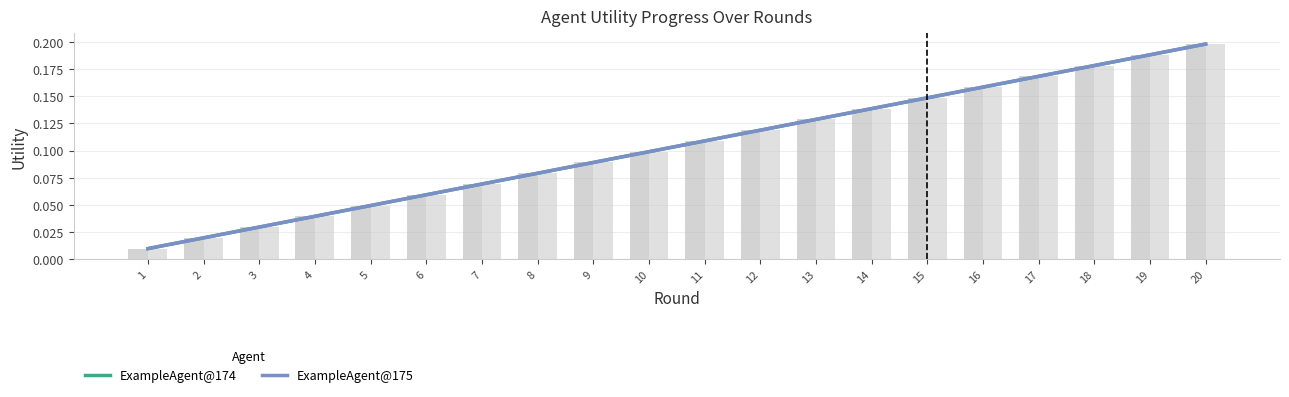

Count the number of categories in the chart.

20